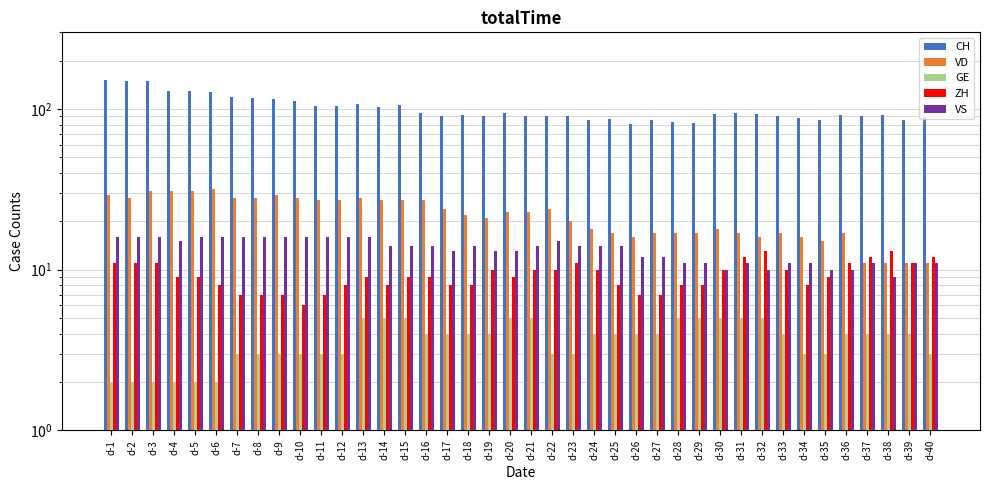

List the labels in order of GE value, largest first.

d-13, d-14, d-15, d-20, d-21, d-28, d-29, d-30, d-31, d-32, d-16, d-17, d-18, d-19, d-24, d-25, d-26, d-27, d-33, d-36, d-37, d-38, d-39, d-7, d-8, d-9, d-10, d-11, d-12, d-22, d-23, d-34, d-35, d-40, d-1, d-2, d-3, d-4, d-5, d-6